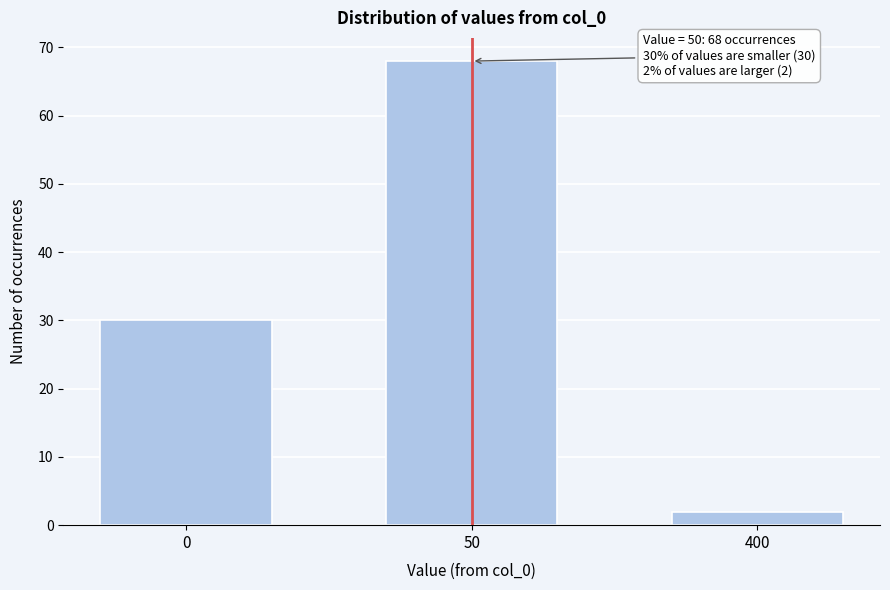

Reading left to right, transcribe all the data shown in this chart.

30	68	2